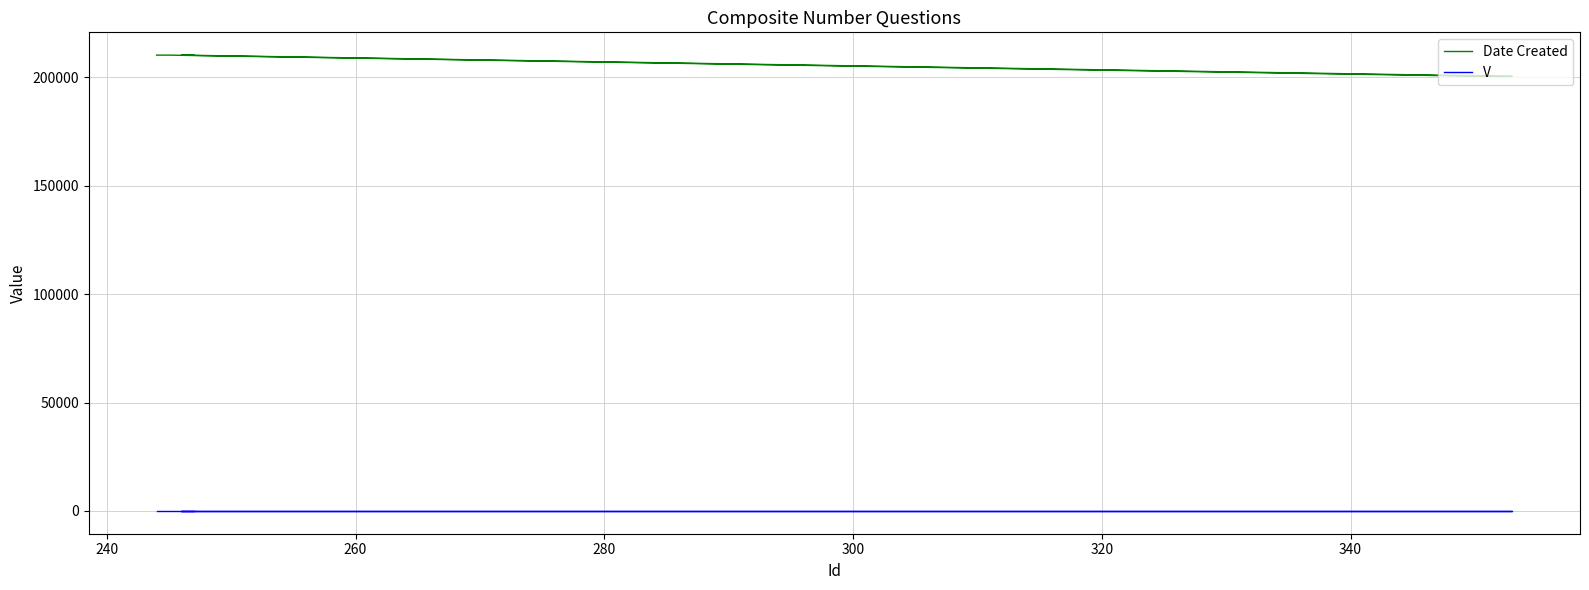

What is the minimum value for Date Created?

200421